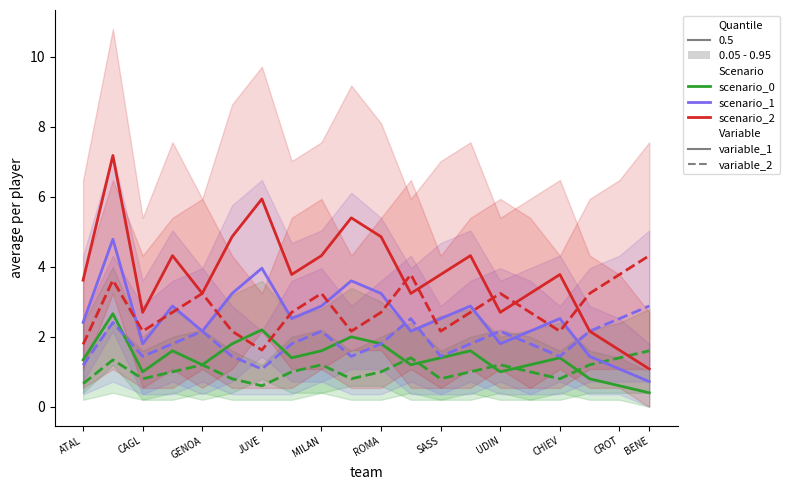

Rank the series at SASS from highest to lowest value.

scenario_2_variable_1, scenario_1_variable_1, scenario_2_variable_2, scenario_1_variable_2, scenario_0_variable_1, scenario_0_variable_2